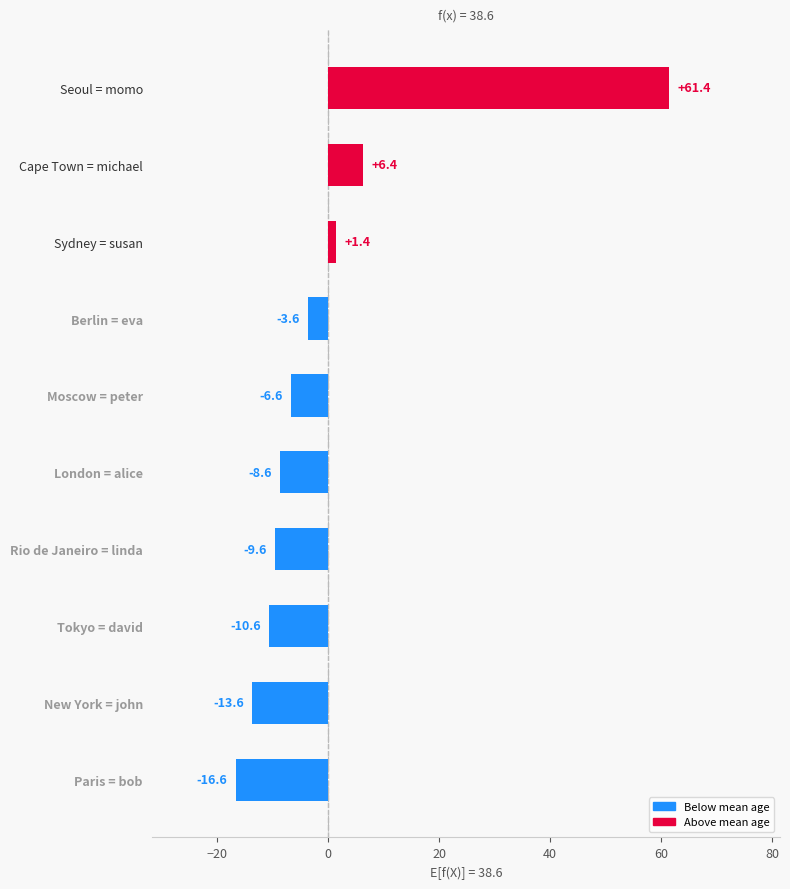

What is the smallest value displayed?

-16.6